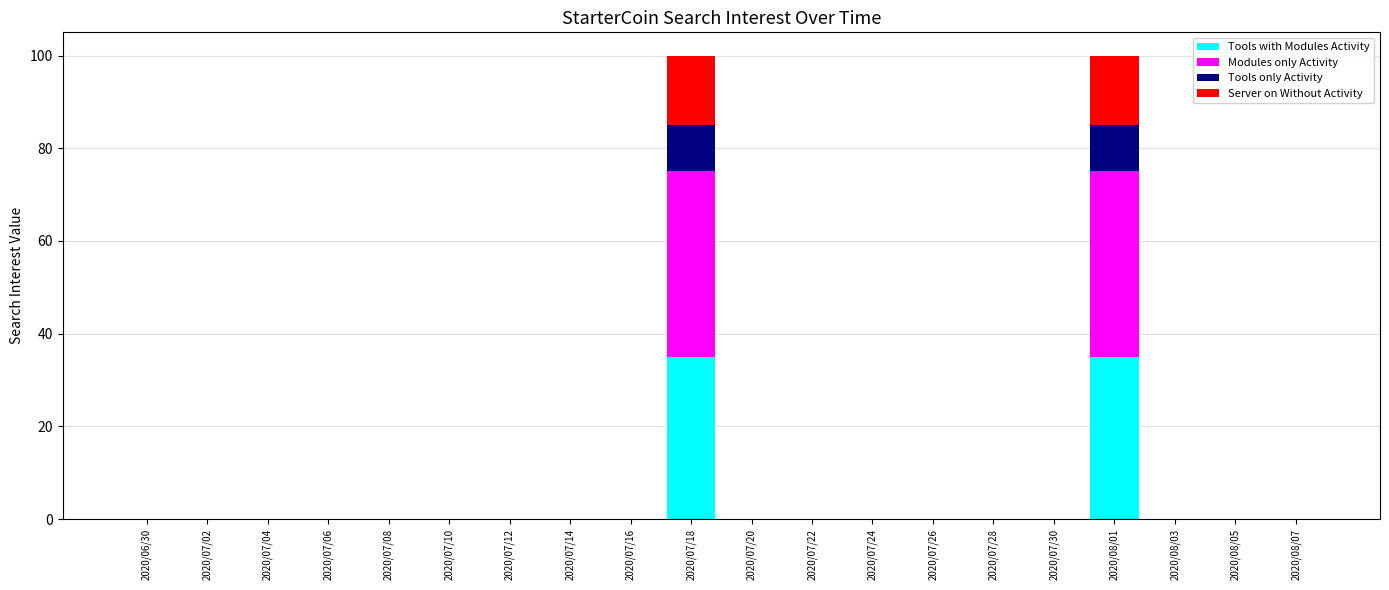

The value of Tools with Modules Activity at 2020/07/14 is 0. True or false?

True